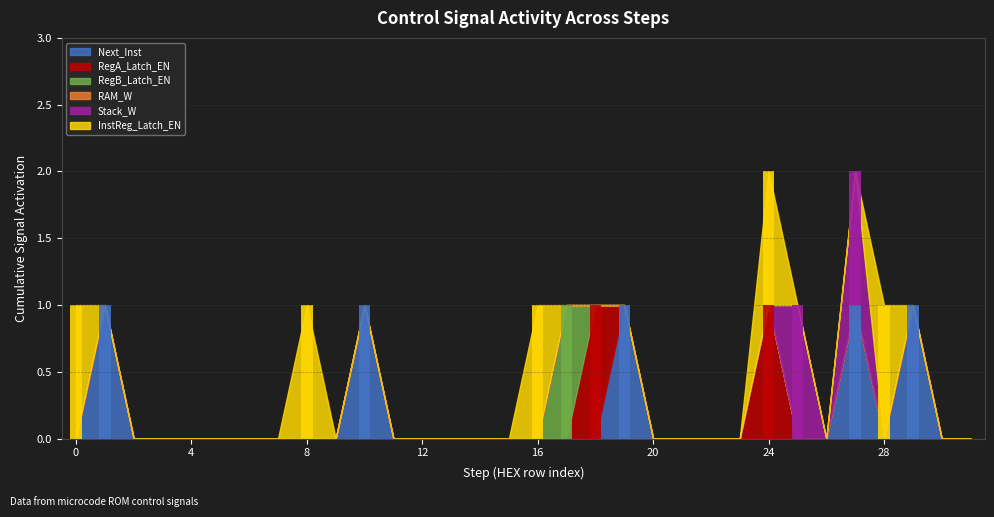

At how many categories does at least one series exceed 0?

13